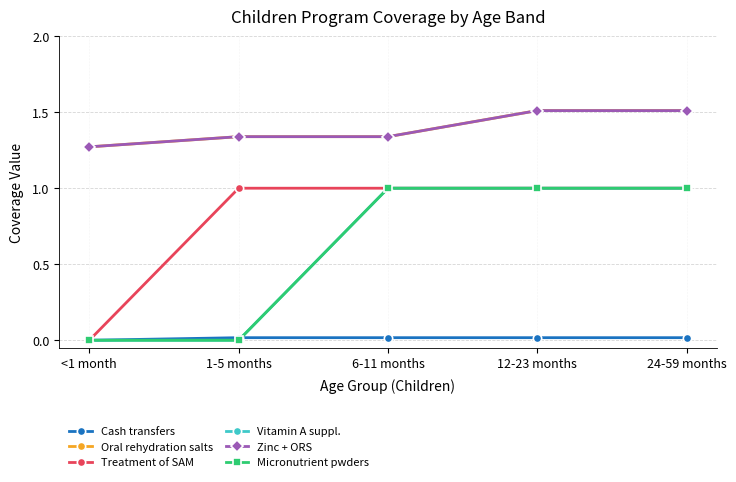

List the series in order of their peak value, lowest first.

Cash transfers, Treatment of SAM, Vitamin A suppl., Micronutrient pwders, Oral rehydration salts, Zinc + ORS